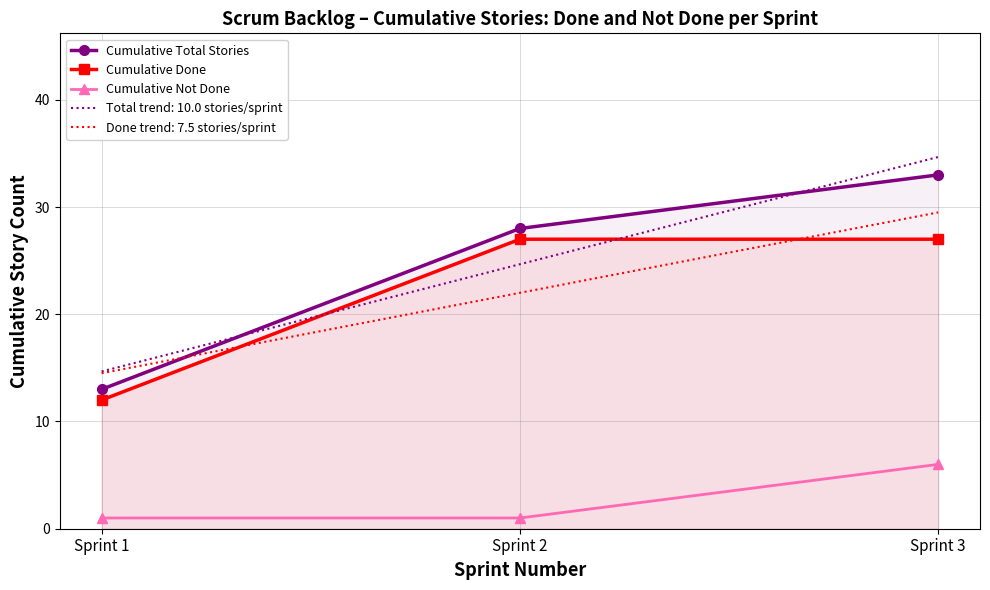

At which label does Cumulative Not Done reach its minimum?

Sprint 1